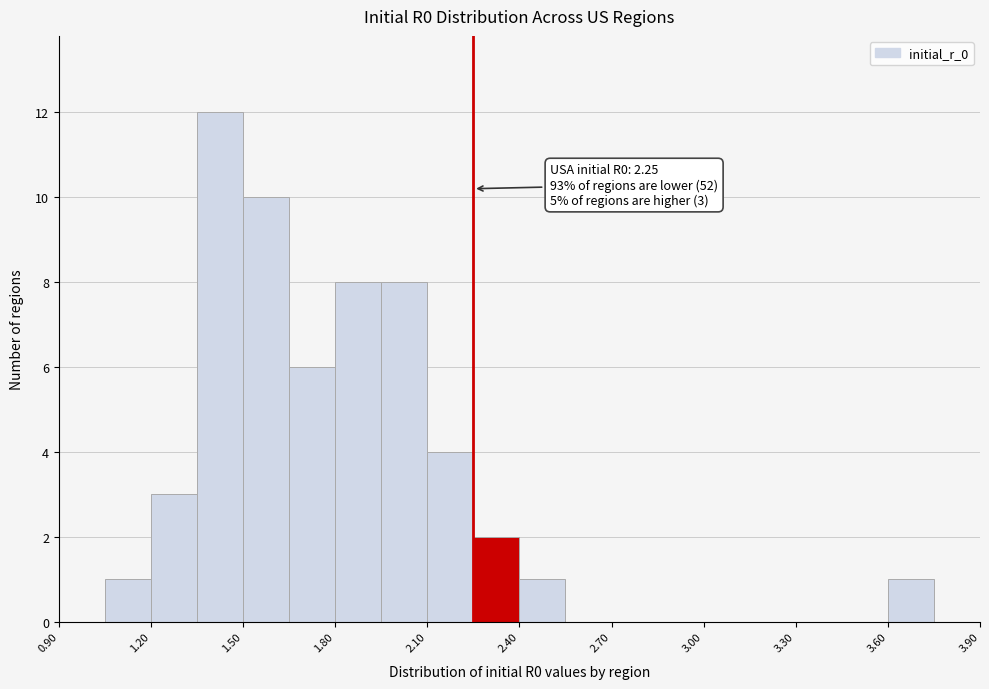

Read against the x-axis, roughly where is the centre of the tallest bar?

1.45